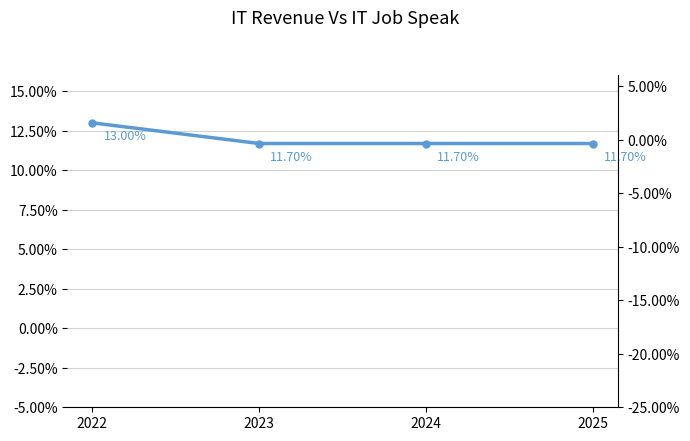

What is the difference between the maximum and minimum values in the IT Sector revenue QoQ change series?

1.3